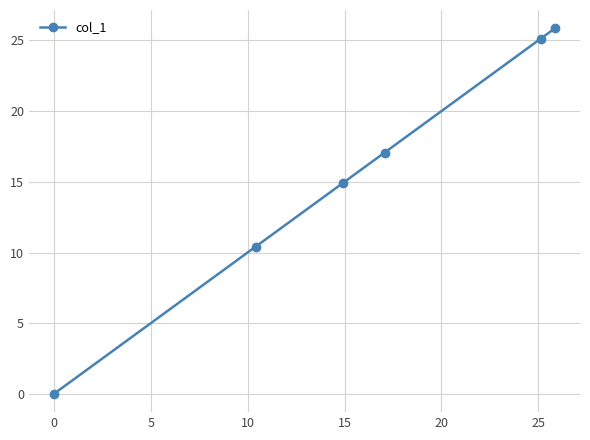

Reading left to right, what are all the values shown in this chart?

0.0	10.4	14.9	17.1	25.1	25.9